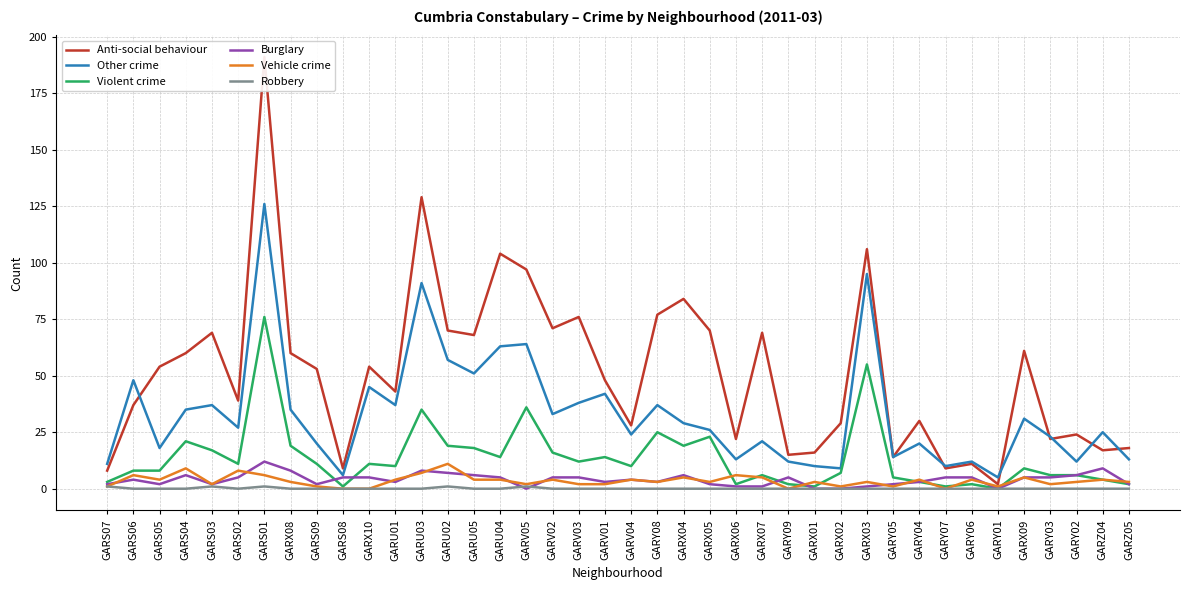

How many positive values does the Robbery series have?

5